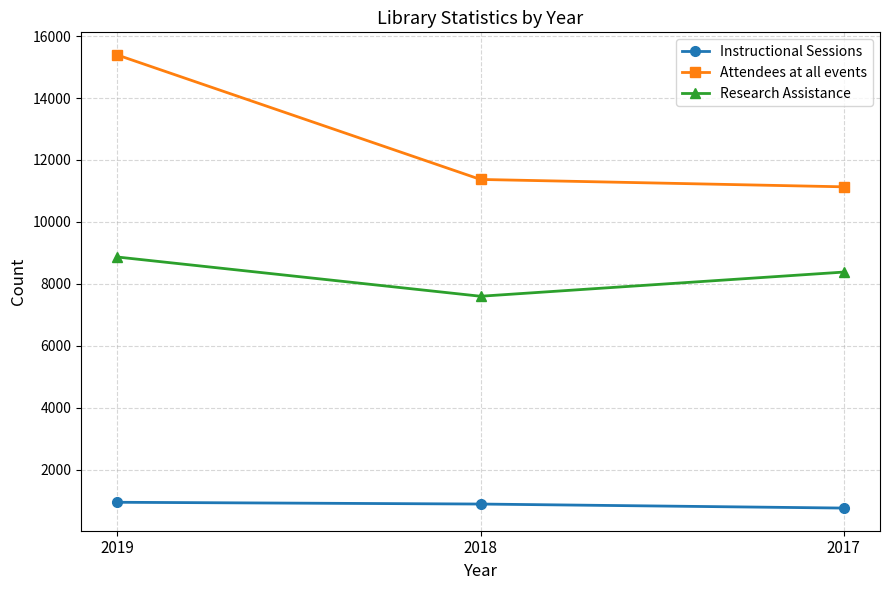

Which series has the widest spread of values?

Attendees at all events